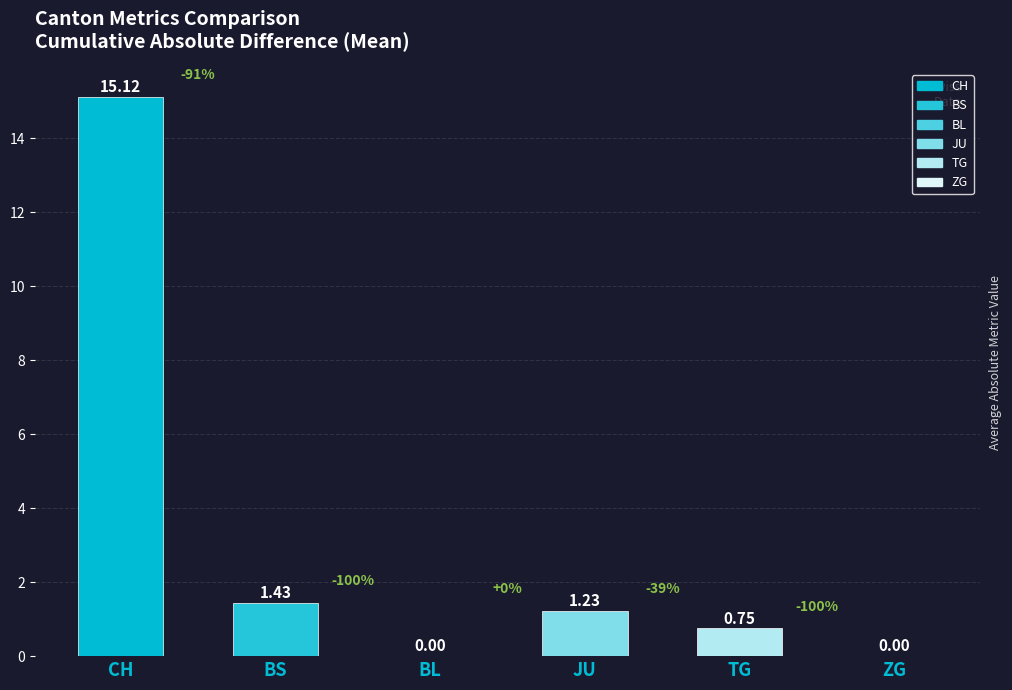

Which category has the highest value across all series?

CH